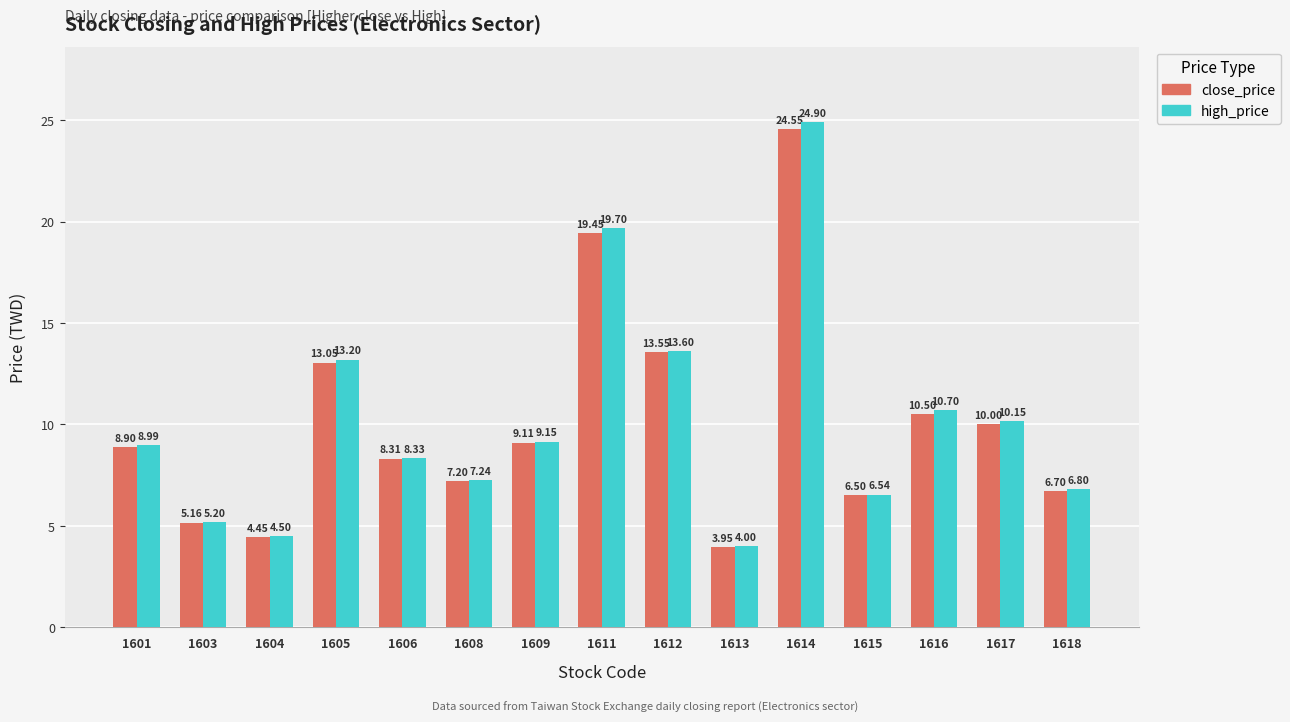

The value of high_price at 1611 is 25.7. True or false?

False